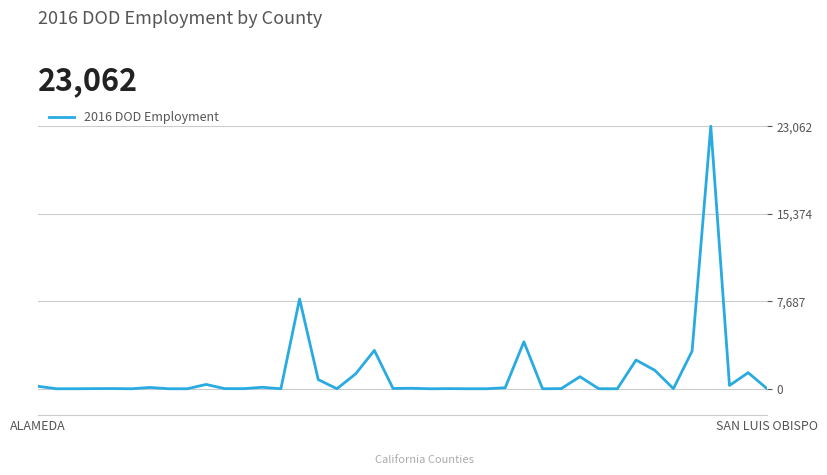

What is the difference between the maximum and minimum values?

23062